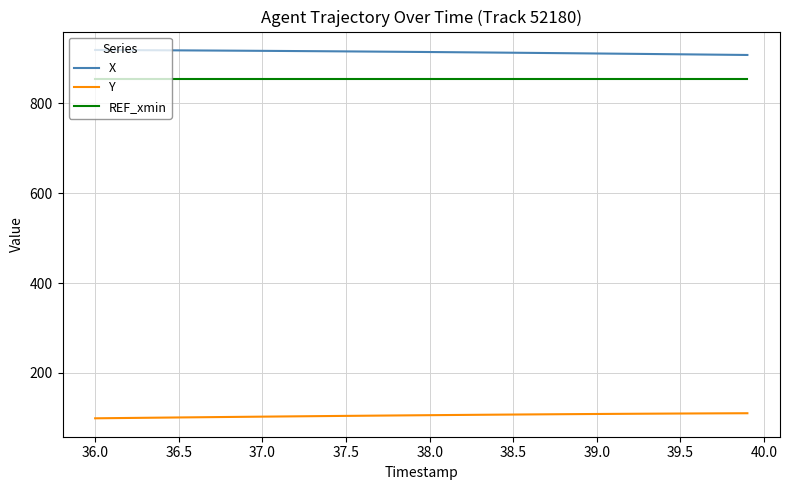

True or false: X and REF_xmin intersect in this chart.

False